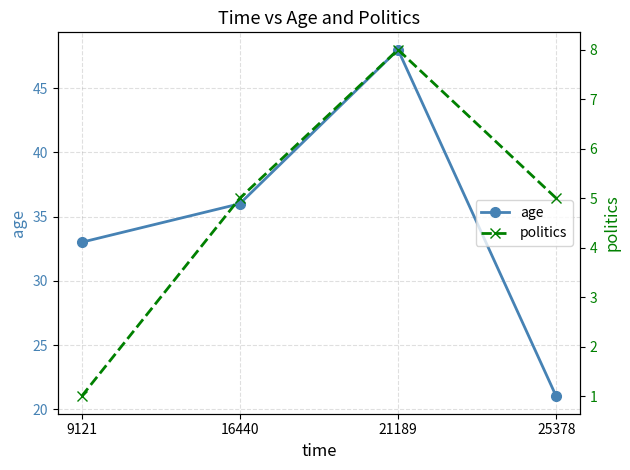

True or false: age has more than 2 interior local peaks.

False